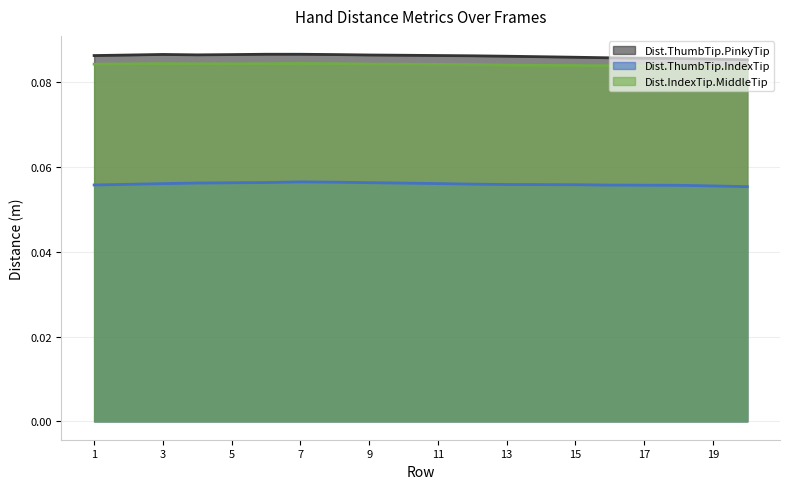

The value of Dist.ThumbTip.PinkyTip at 10 is 0.1. True or false?

False